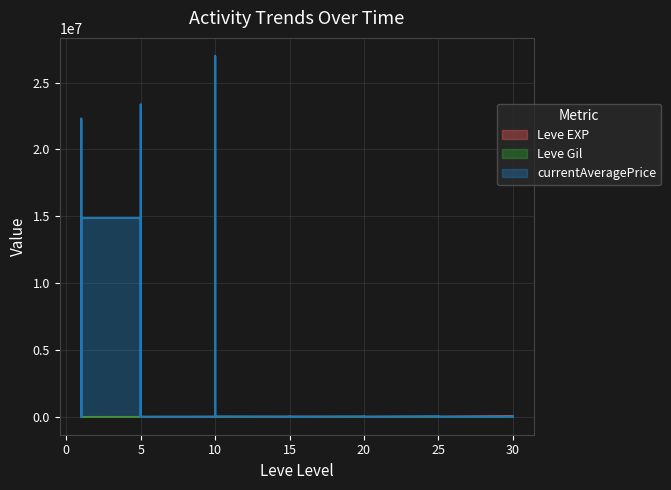

The value of Leve Gil at 5 is 218. True or false?

False